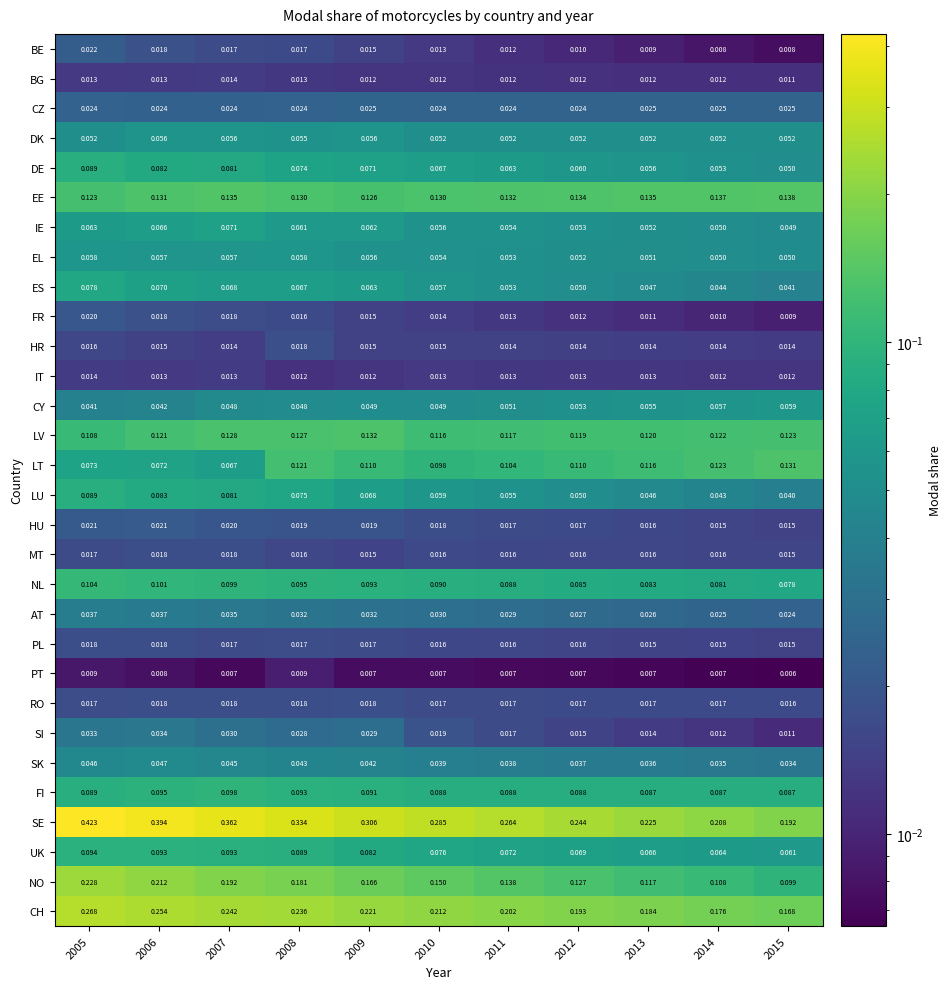

Which series has the largest total across all categories?

SE